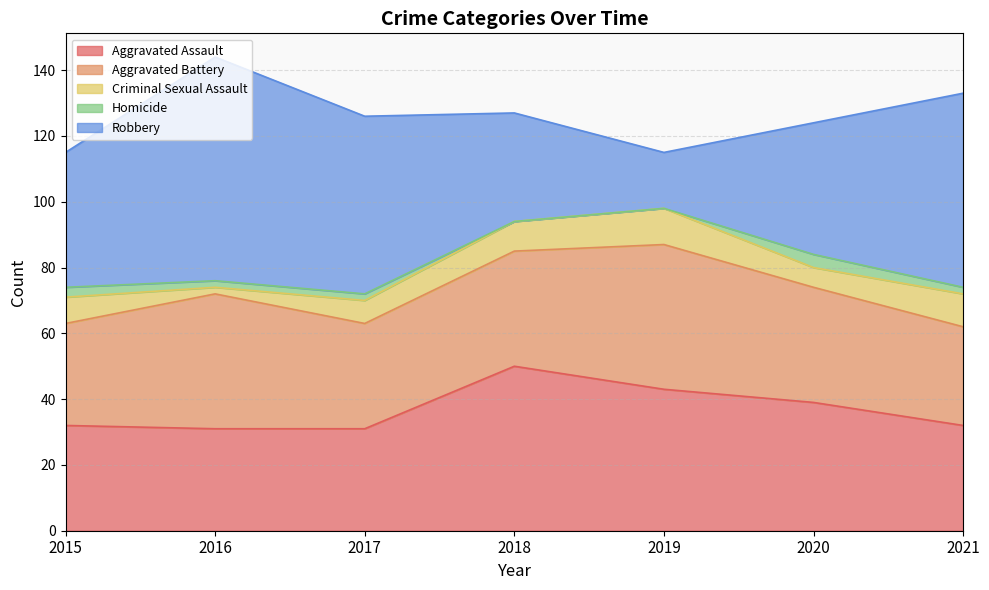

What is the approximate value of Homicide at 2017?

2